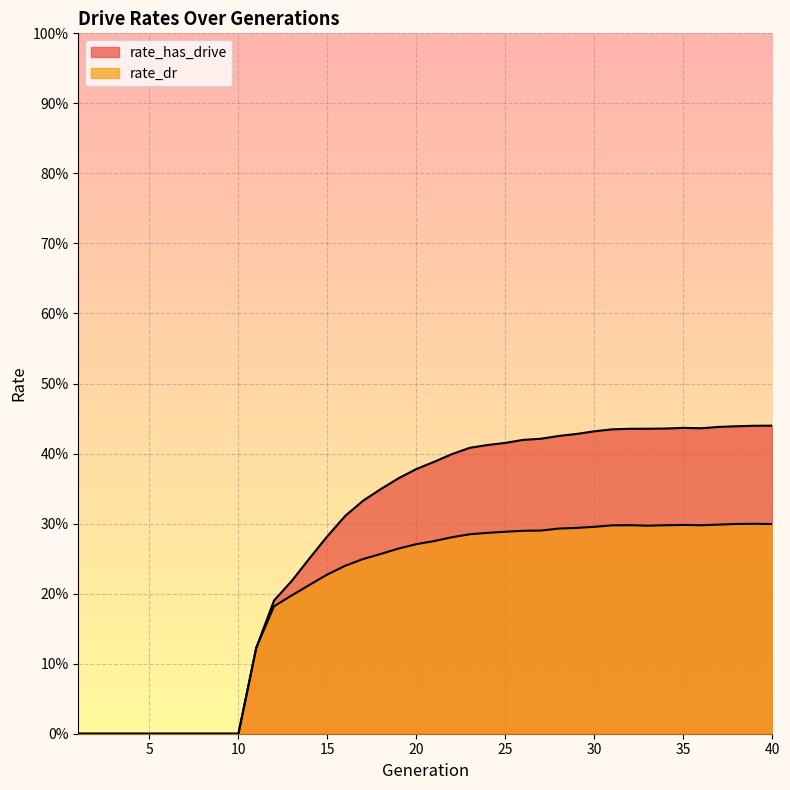

Where is the first local minimum for rate_dr?

33